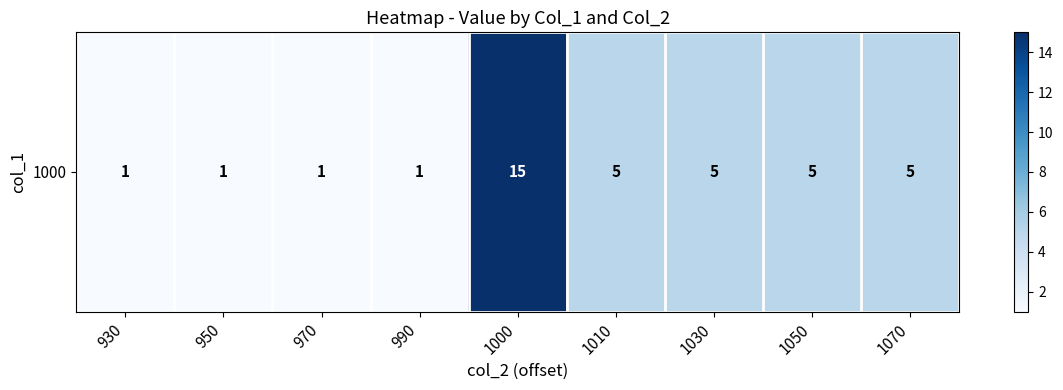

What is the difference between the maximum and minimum values?

14